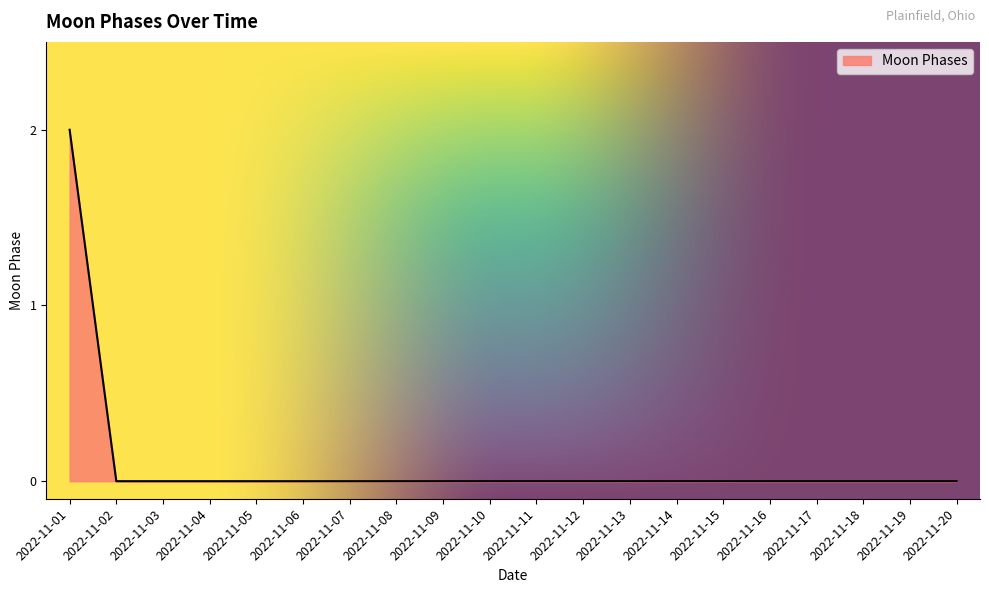

How many values are between 0 and 1?

19